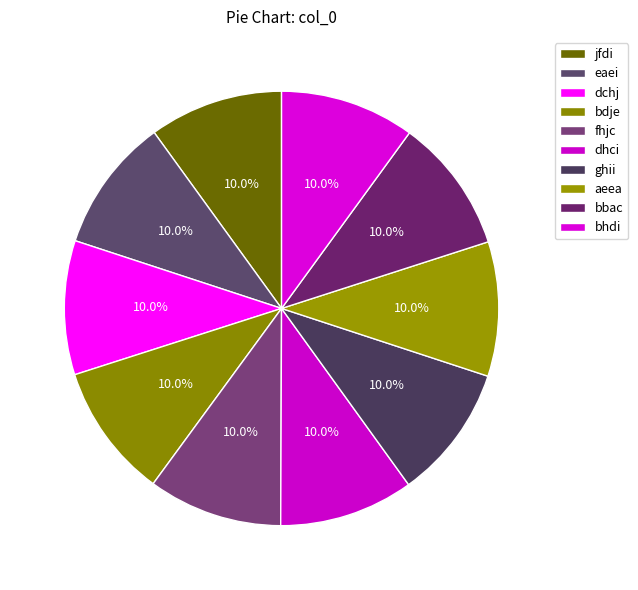

What percentage is the dchj slice, to the nearest percent?

10%